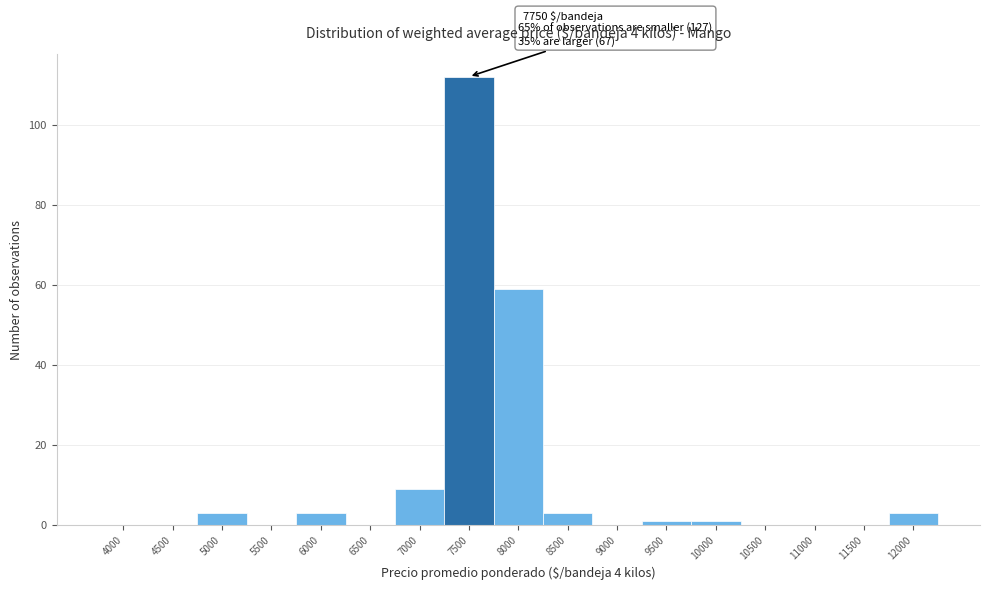

Reading right to left, list all the values displayed in this chart.

12000=3	11500=0	11000=0	10500=0	10000=1	9500=1	9000=0	8500=3	8000=59	7500=112	7000=9	6500=0	6000=3	5500=0	5000=3	4500=0	4000=0